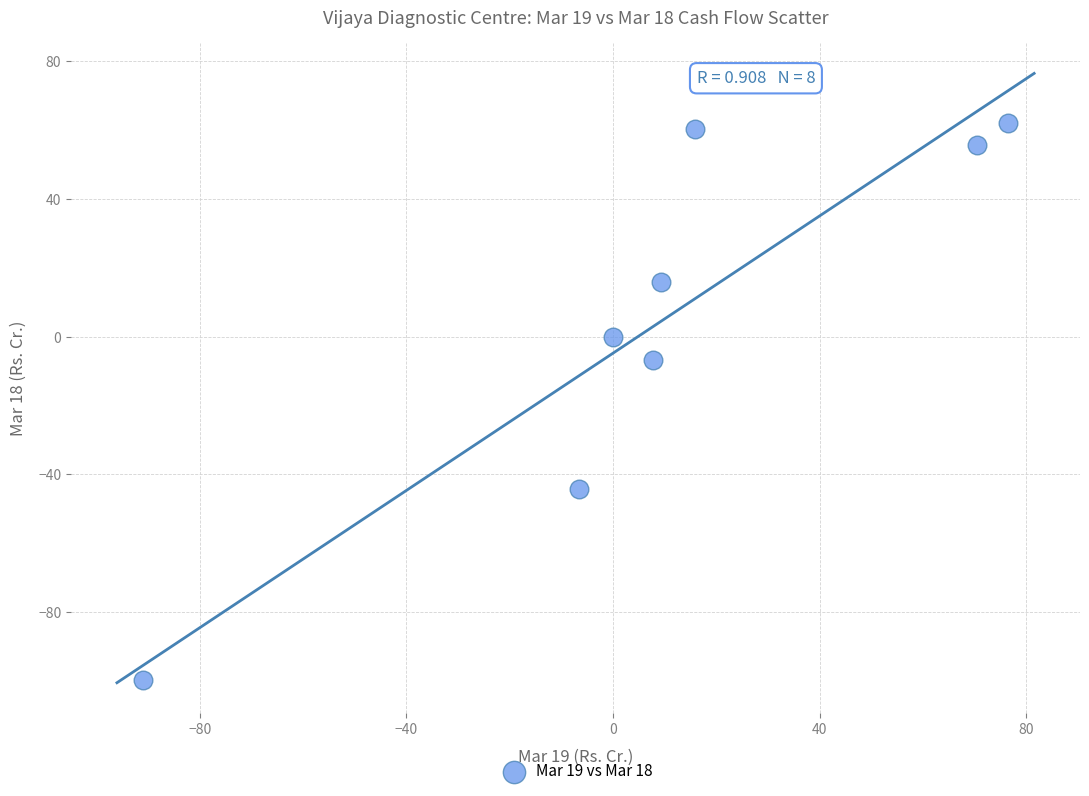

What is the range of X values (max minus min)?

167.6